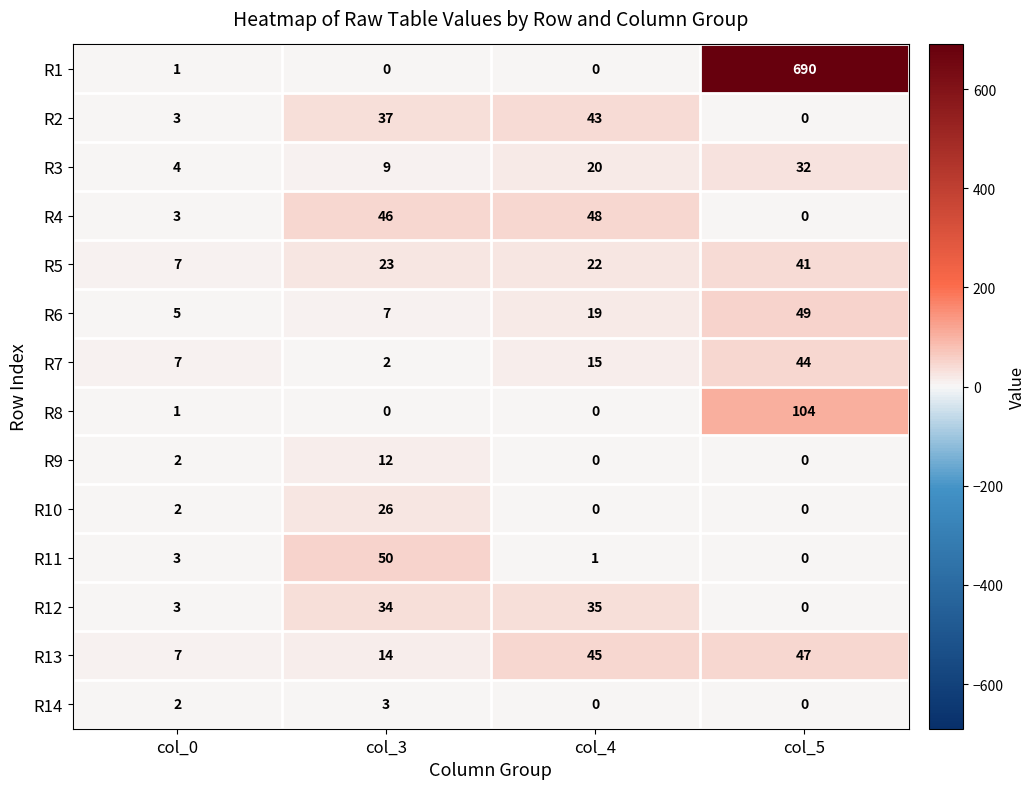

What is the spread (max minus min) of values at col_3?

50